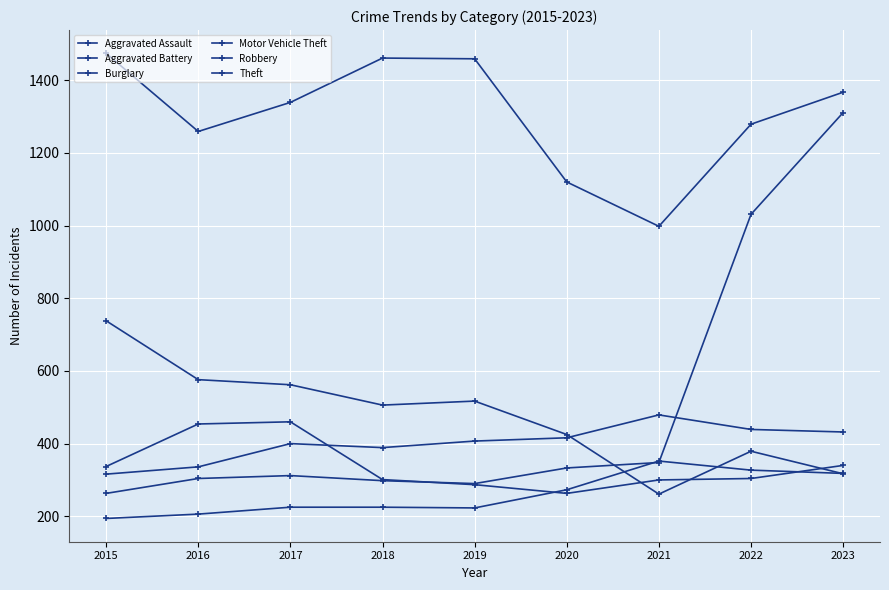

How many categories are shown in the chart?

9